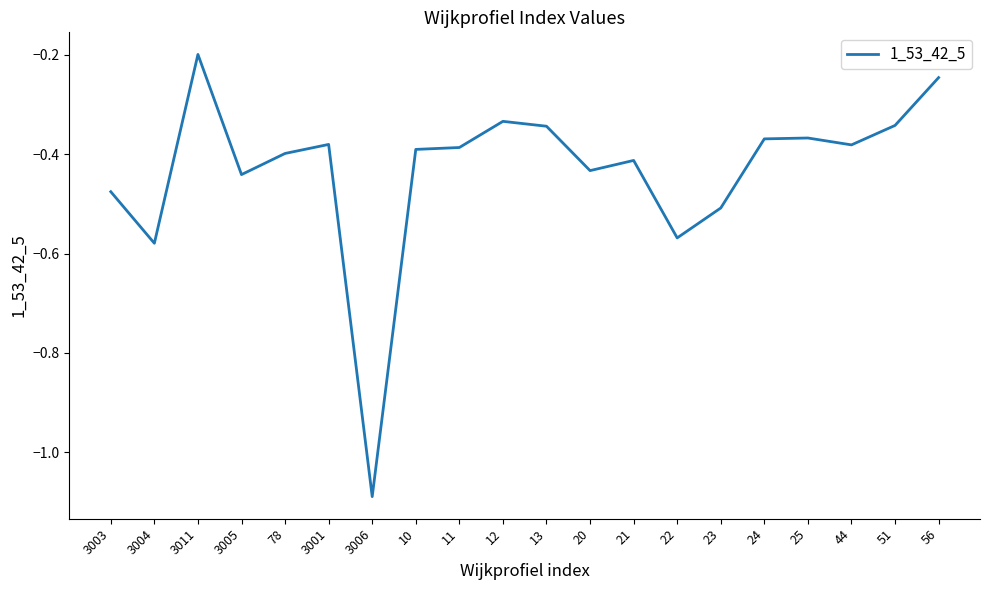

At which category does the chart reach its peak across all series?

3011